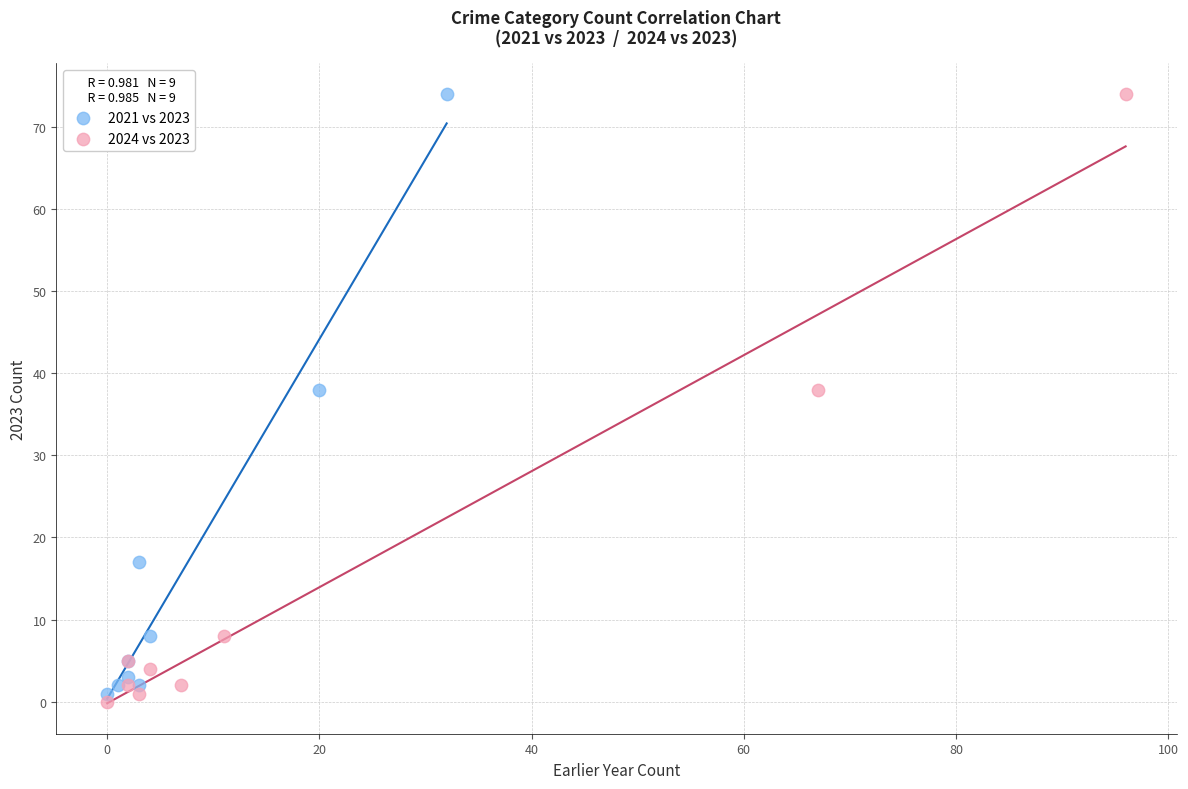

What are all the series names shown in the legend?

2021 vs 2023, 2024 vs 2023